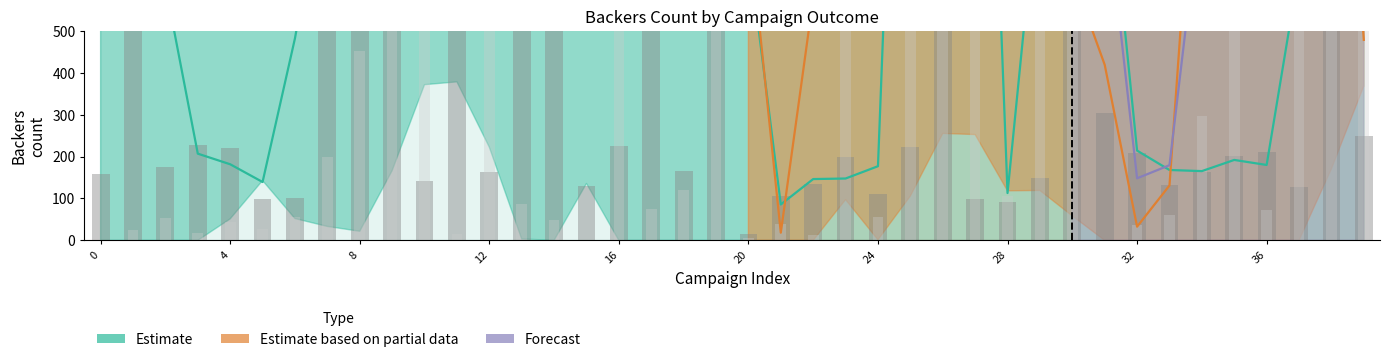

Reading left to right, what are all the values shown in this chart?

successful: 158	1425	174	227	220	98	100	1249	1396	890	142	2673	163	2220	1606	129	226	5419	165	1965	16	107	134	198	111	222	6212	98	92	149	2431	303	209	131	164	201	211	128	1600	249
failed: 0	24	53	18	44	27	55	200	452	674	558	15	2307	88	48	1	1467	75	120	2253	5	38	12	1684	56	838	1000	1482	106	679	1220	1	37	60	296	3304	73	3387	662	774